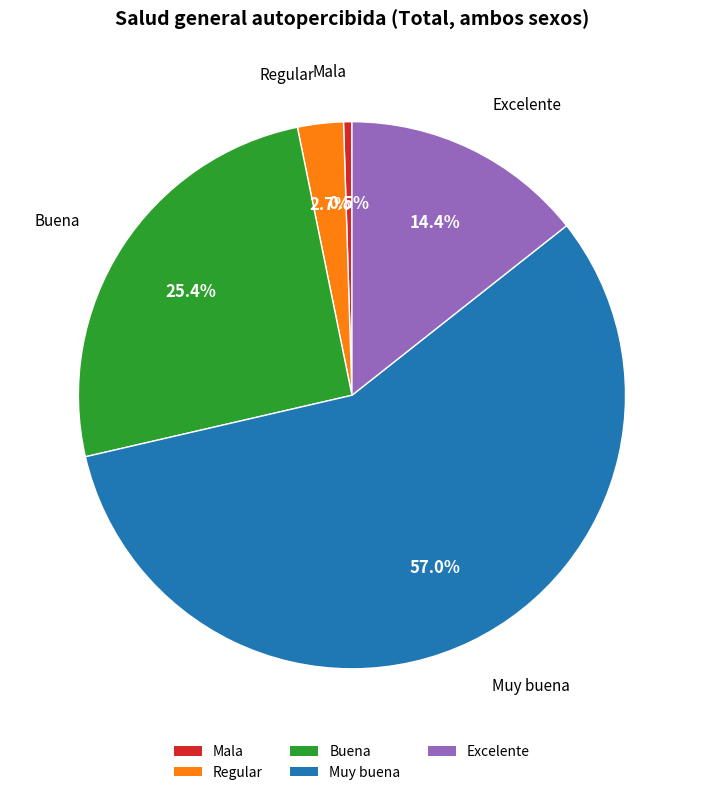

To the nearest percent, what is the difference between the Buena and Regular slice percentages?

23%